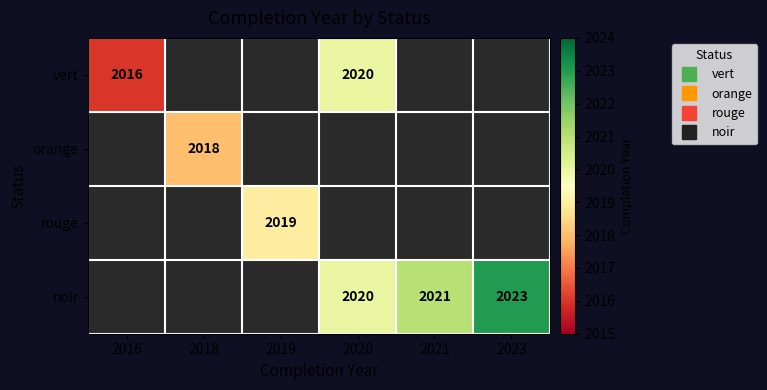

At how many categories does at least one series exceed 2021?

1